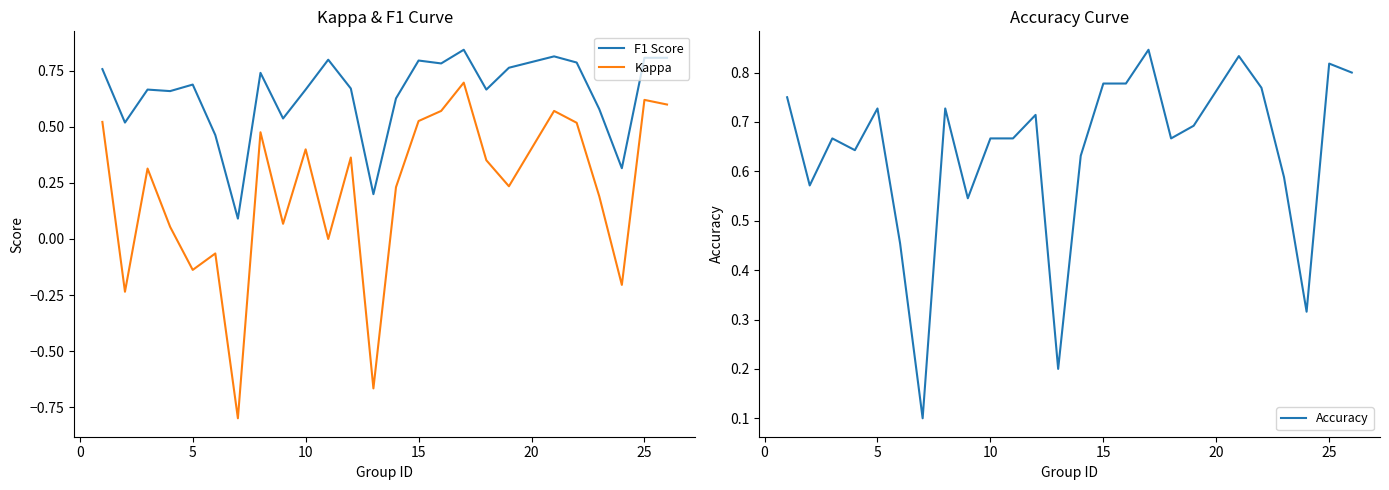

Reading left to right, extract all data points from this chart.

F1 Score: 0.8	0.5	0.7	0.7	0.7	0.5	0.1	0.7	0.5	0.7	0.8	0.7	0.2	0.6	0.8	0.8	0.8	0.7	0.8	0.8	0.8	0.6	0.3	0.8	0.8
Kappa: 0.5	-0.2	0.3	0.1	-0.1	-0.1	-0.8	0.5	0.1	0.4	0.0	0.4	-0.7	0.2	0.5	0.6	0.7	0.4	0.2	0.6	0.5	0.2	-0.2	0.6	0.6
Accuracy: 0.8	0.6	0.7	0.6	0.7	0.5	0.1	0.7	0.5	0.7	0.7	0.7	0.2	0.6	0.8	0.8	0.8	0.7	0.7	0.8	0.8	0.6	0.3	0.8	0.8